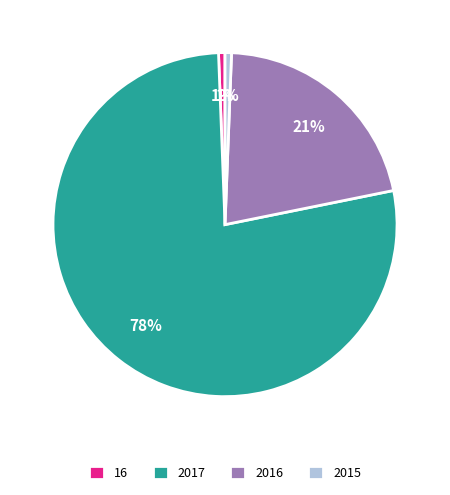

To the nearest percent, what is the combined percentage of 16 and 2017?

78%